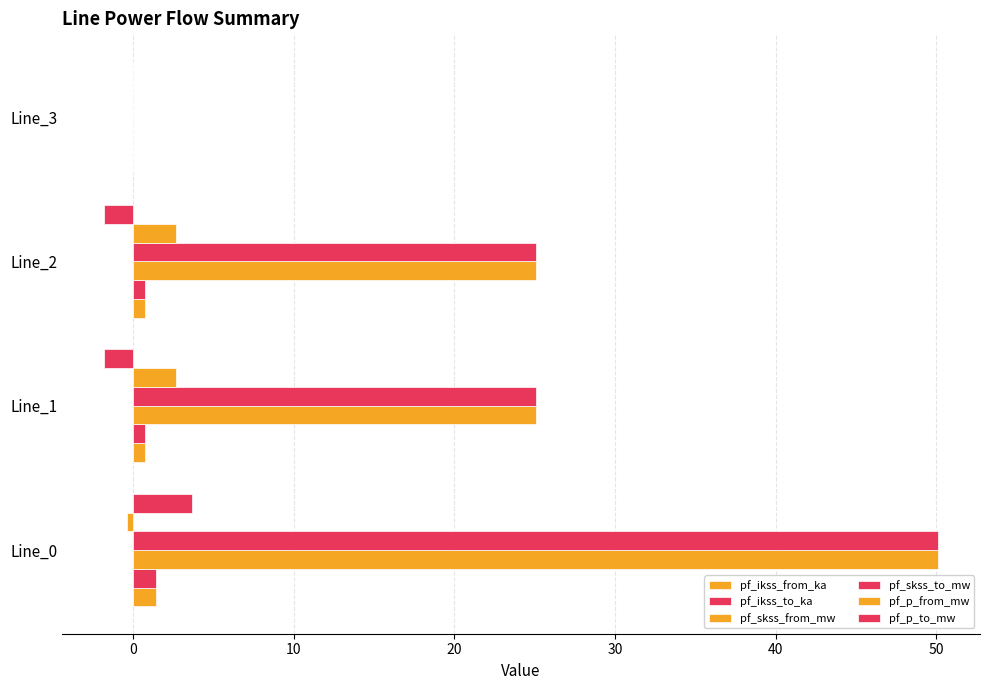

Rank the series by their maximum value, from highest to lowest.

pf_skss_from_mw, pf_skss_to_mw, pf_p_to_mw, pf_p_from_mw, pf_ikss_from_ka, pf_ikss_to_ka